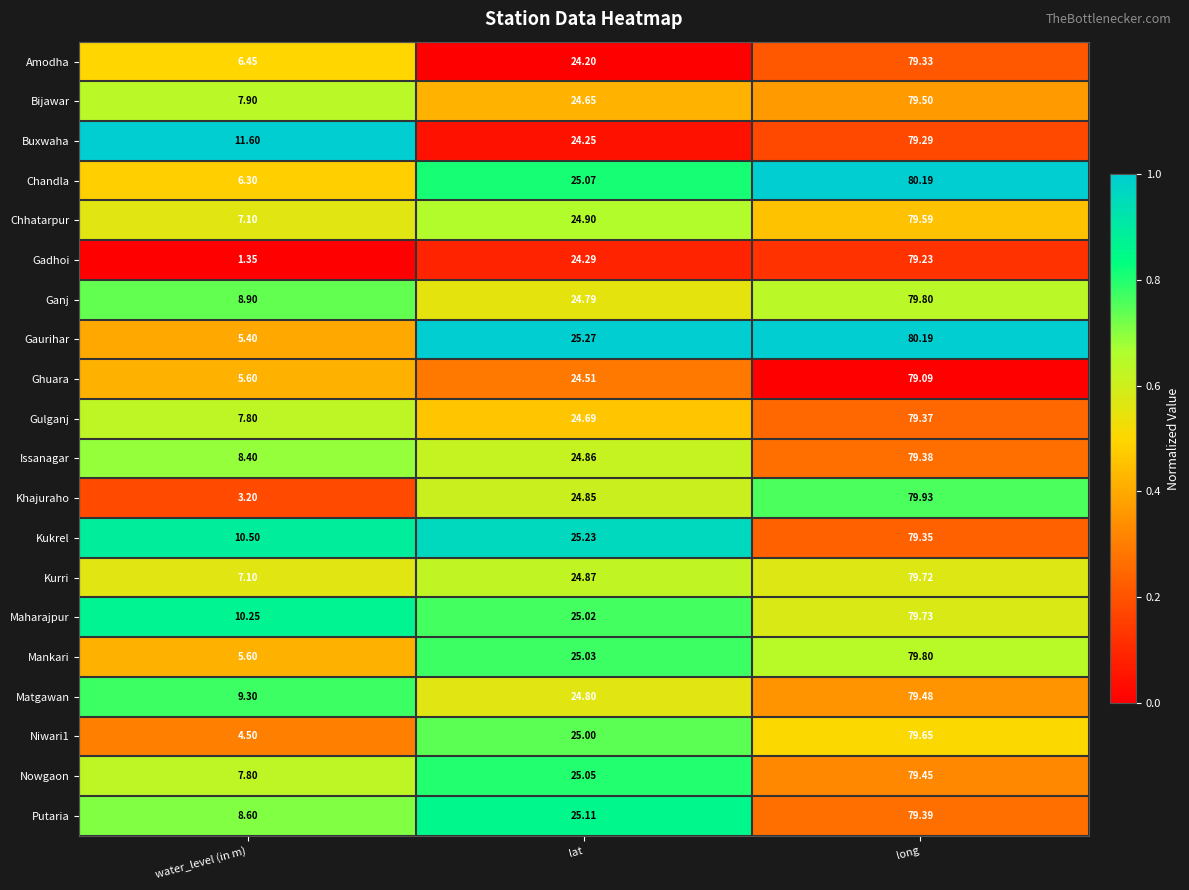

What is the total value across all series at water_level (in m)?

143.7